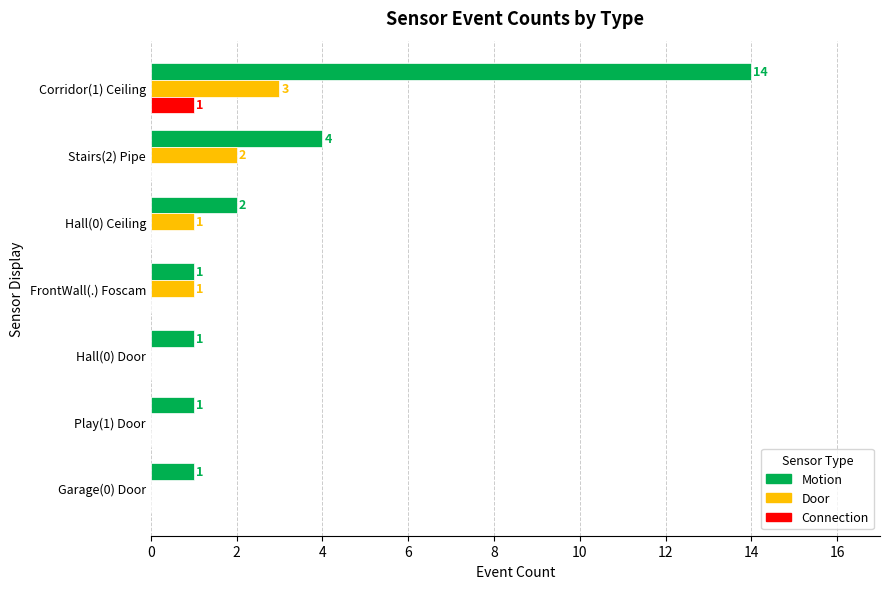

How many Connection values are between 0 and 1?

7